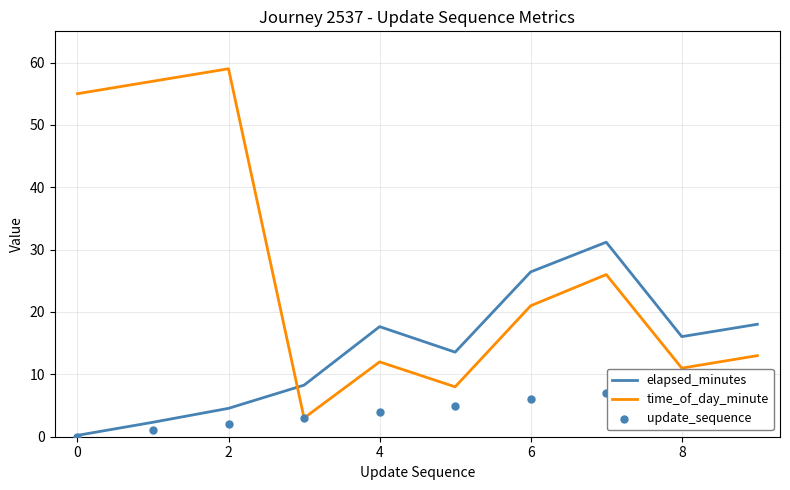

Which series has the largest total across all categories?

time_of_day_minute